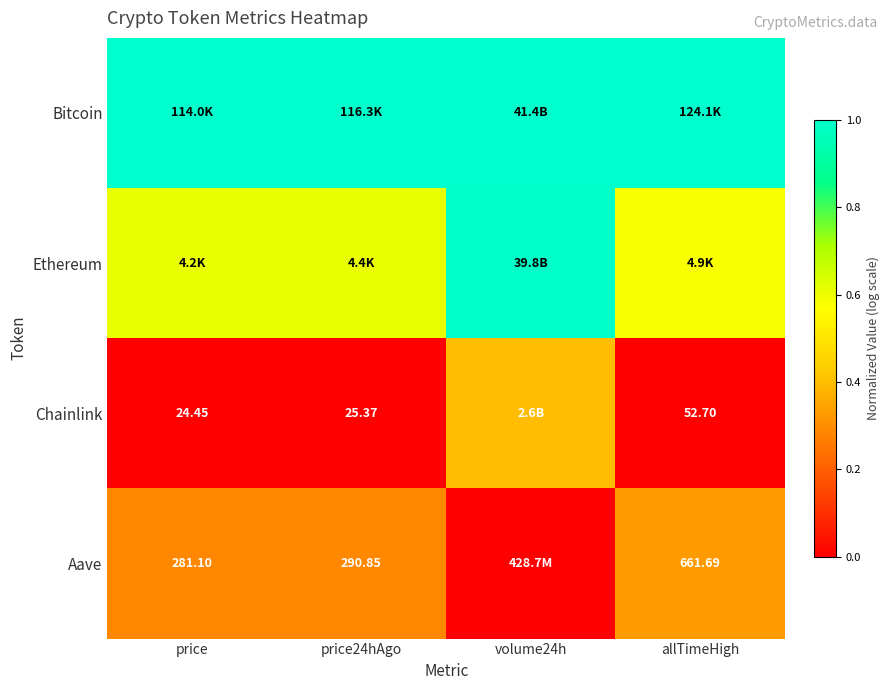

How many series are shown in this chart?

4